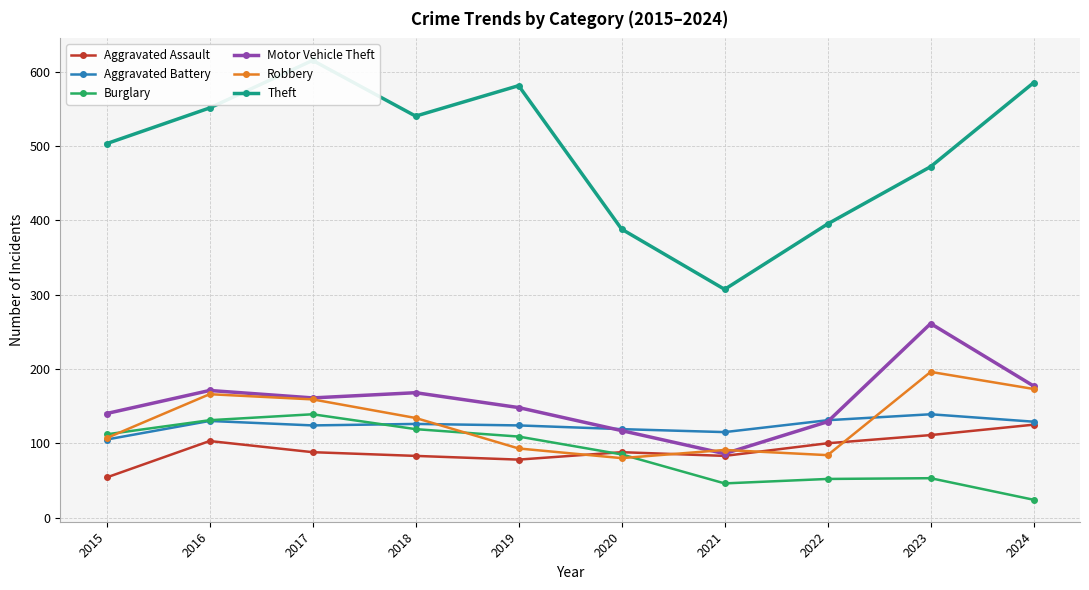

List the labels in order of Aggravated Battery value, smallest first.

2015, 2021, 2020, 2017, 2019, 2018, 2024, 2016, 2022, 2023